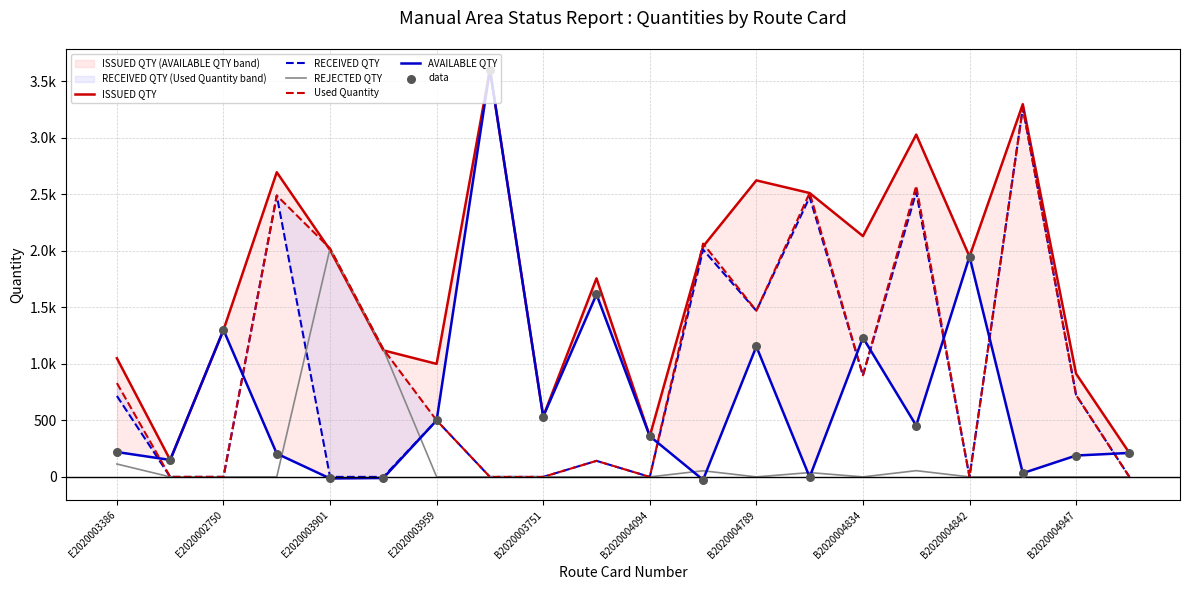

What are all the series names shown in the legend?

ISSUED QTY, RECEIVED QTY, REJECTED QTY, Used Quantity, AVAILABLE QTY, data